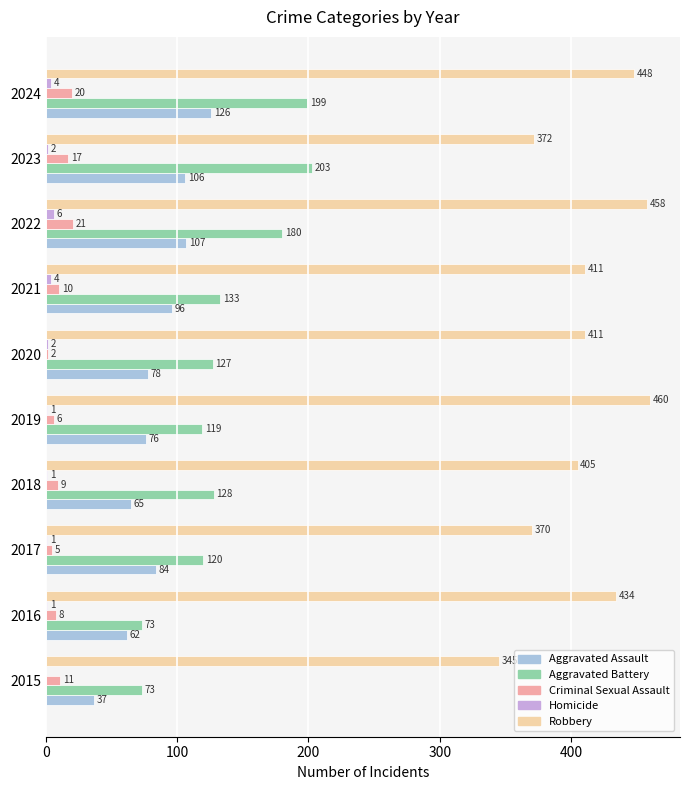

Between 2017 and 2022, which series saw the biggest shift?

Robbery